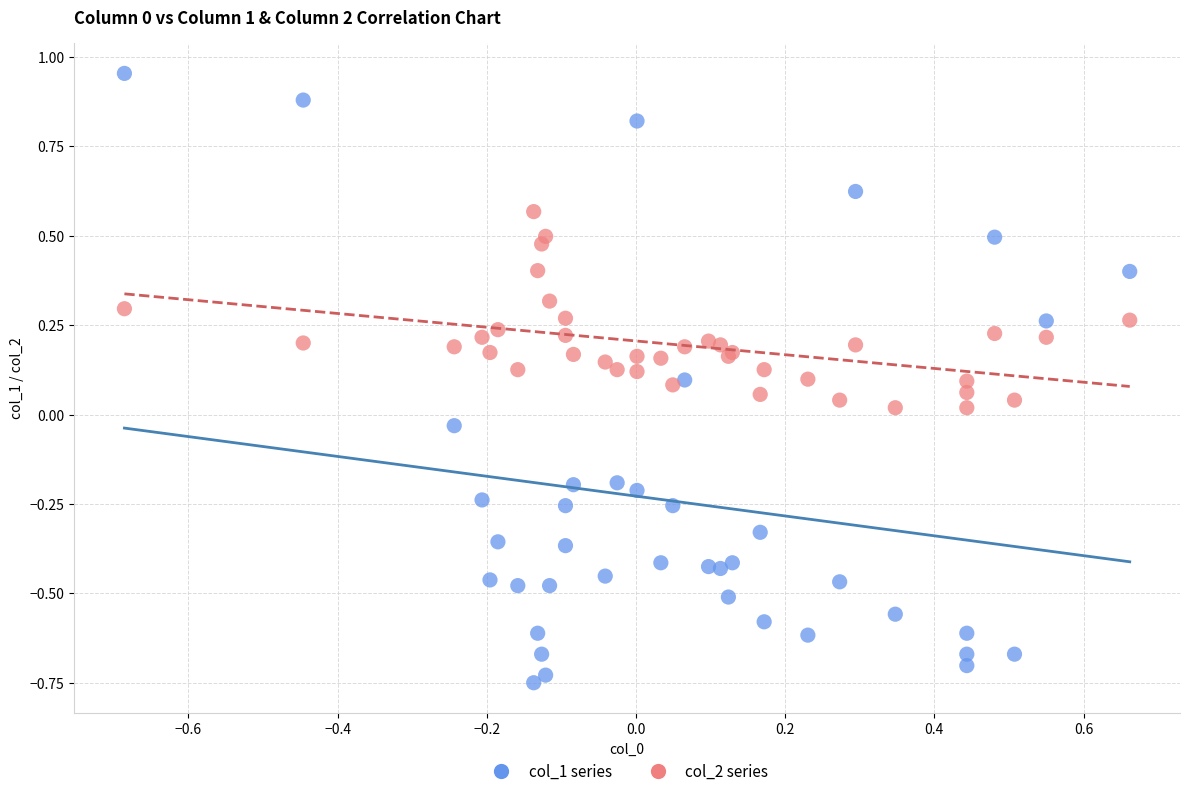

Which series reaches the maximum Y coordinate?

col_1 series